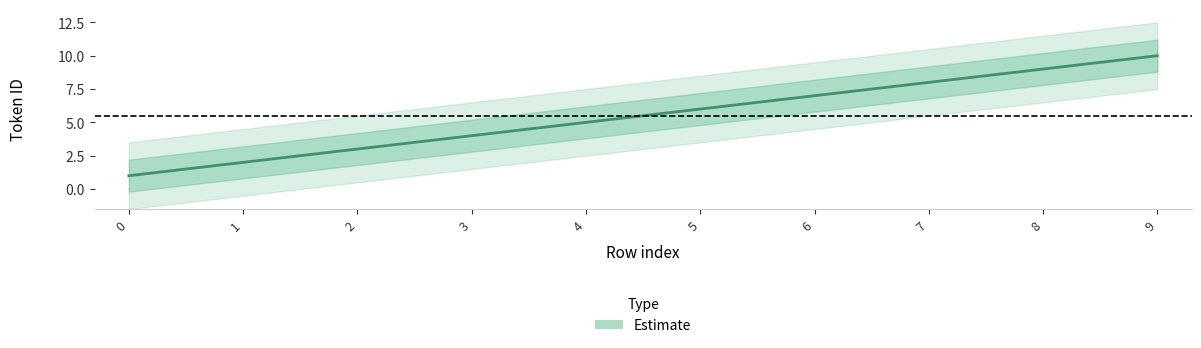

What is the ratio of the value at 8 to the value at 9?

0.9